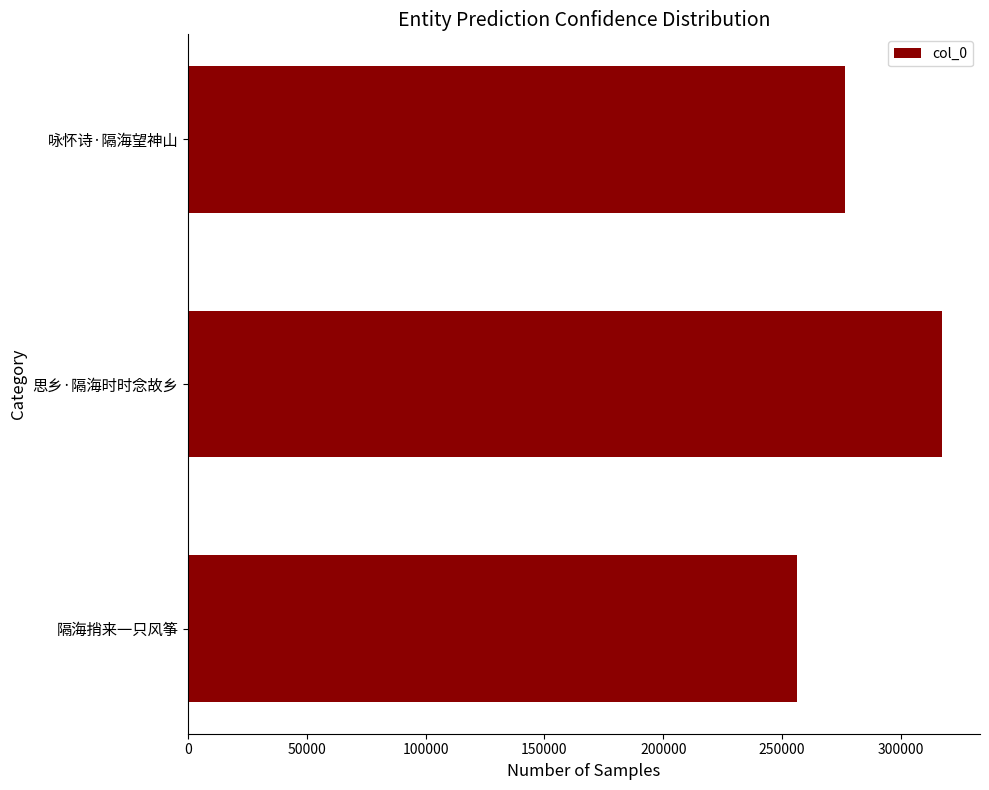

At which label is the value closest to 286899?

咏怀诗·隔海望神山